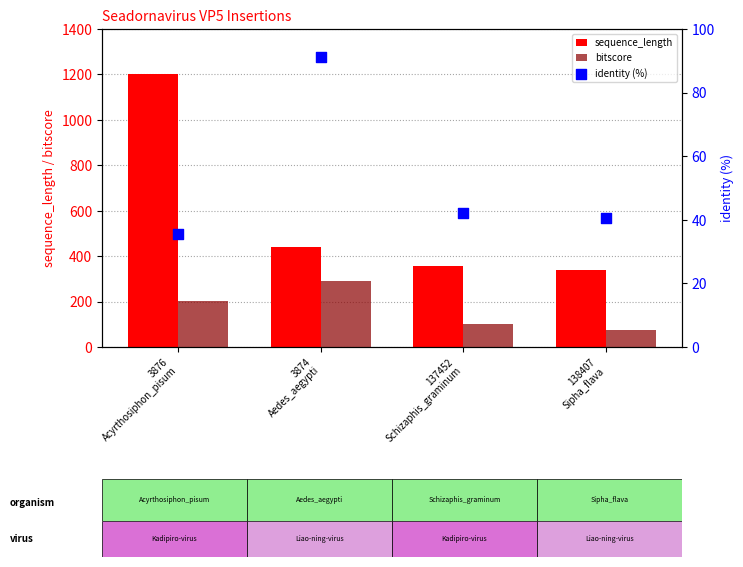

What is the total value across all series at 138407
Sipha_flava?

454.5